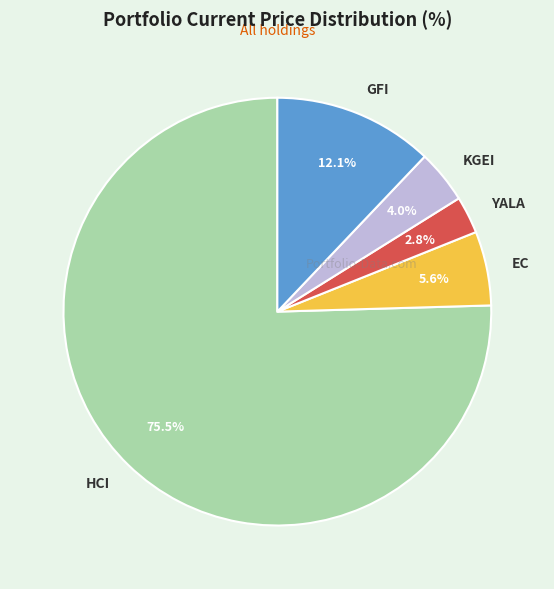

Is it true that EC is 6% of the pie?

True